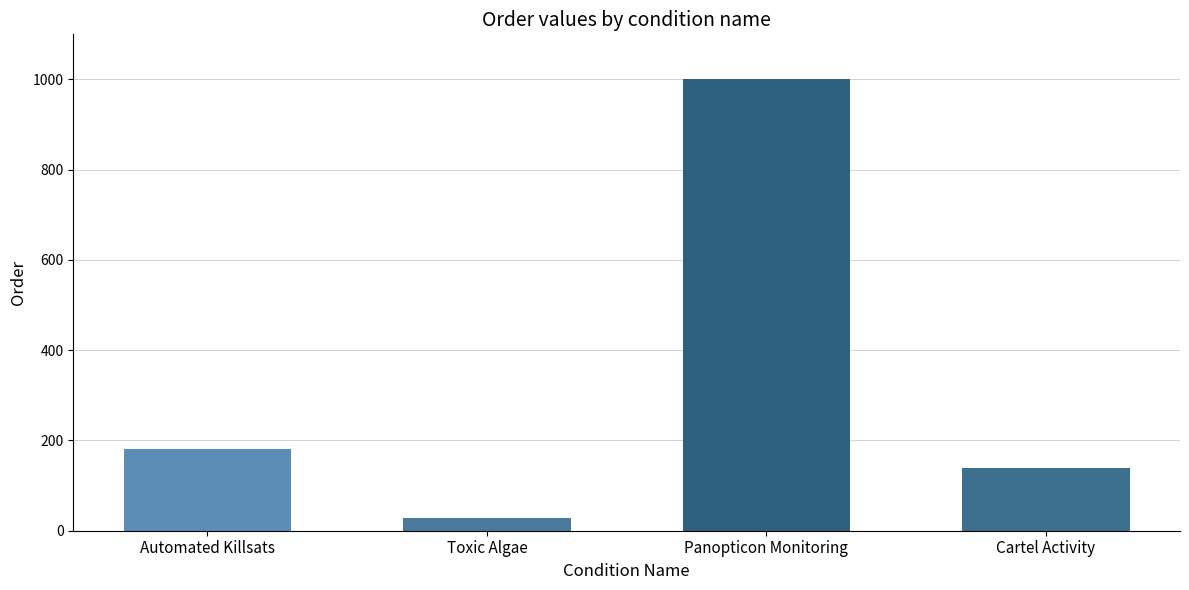

What is the average value?

337